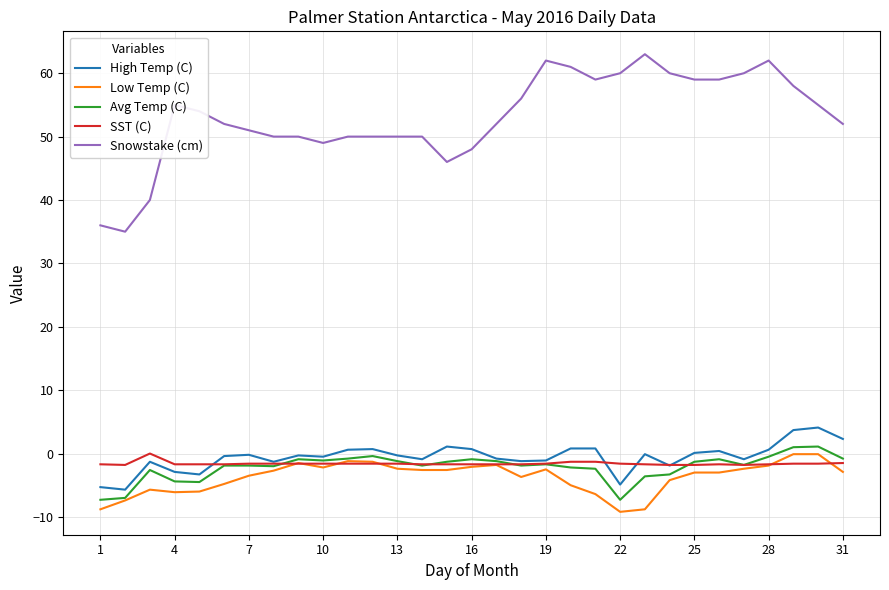

Which series has the widest spread of values?

Snowstake (cm)